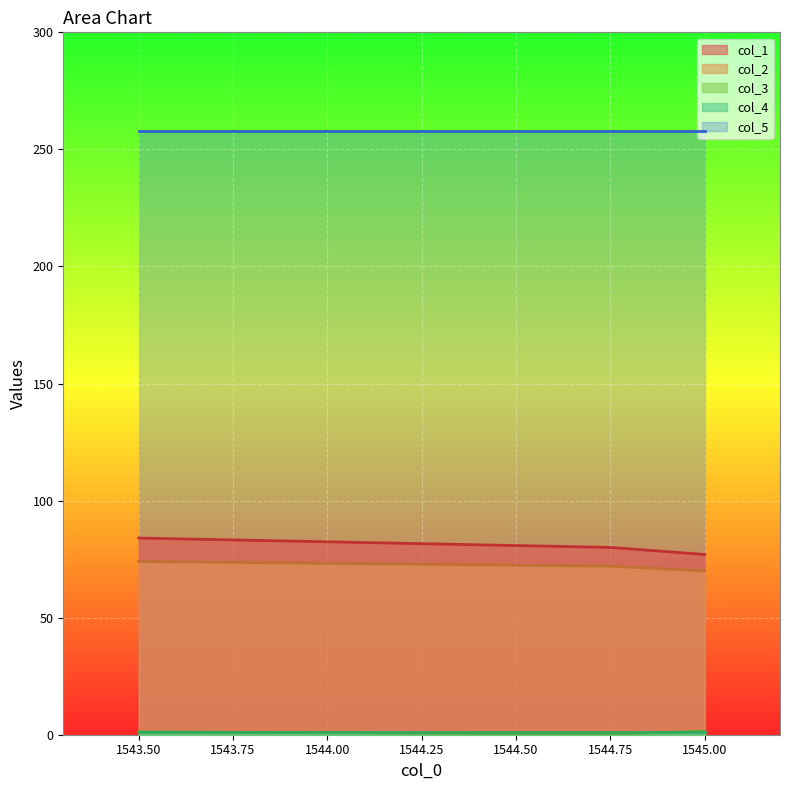

What is the greatest value displayed?

258.0